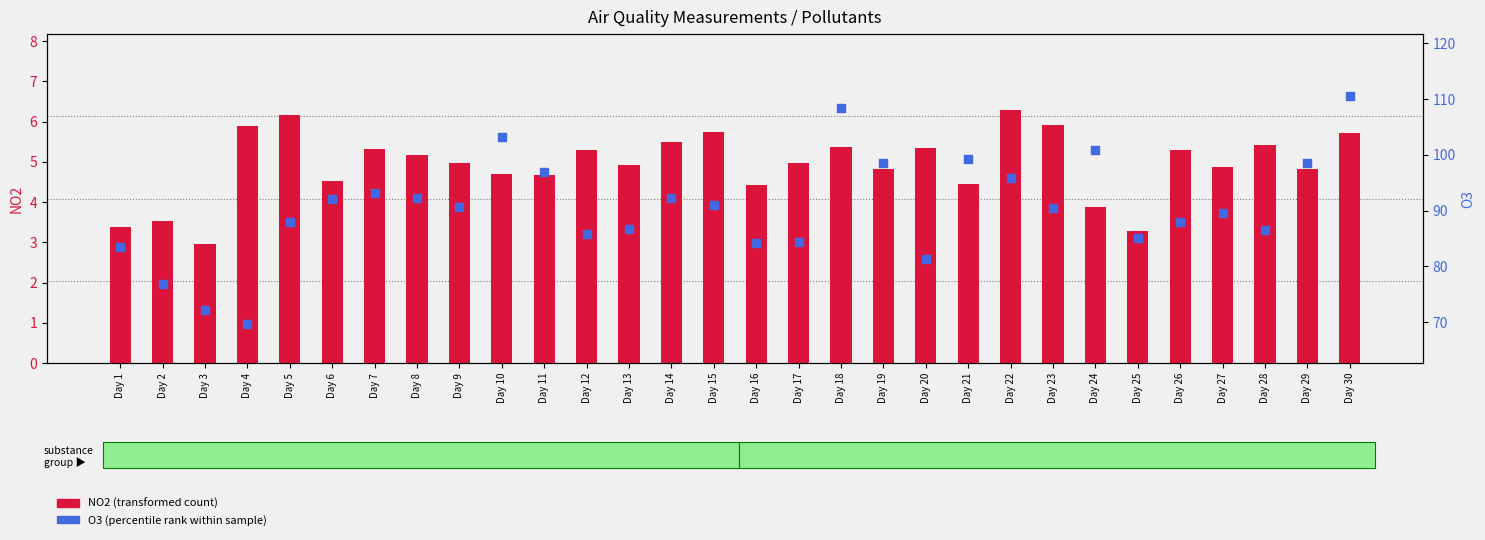

Which series contains the lowest Y value?

NO2 (transformed count)